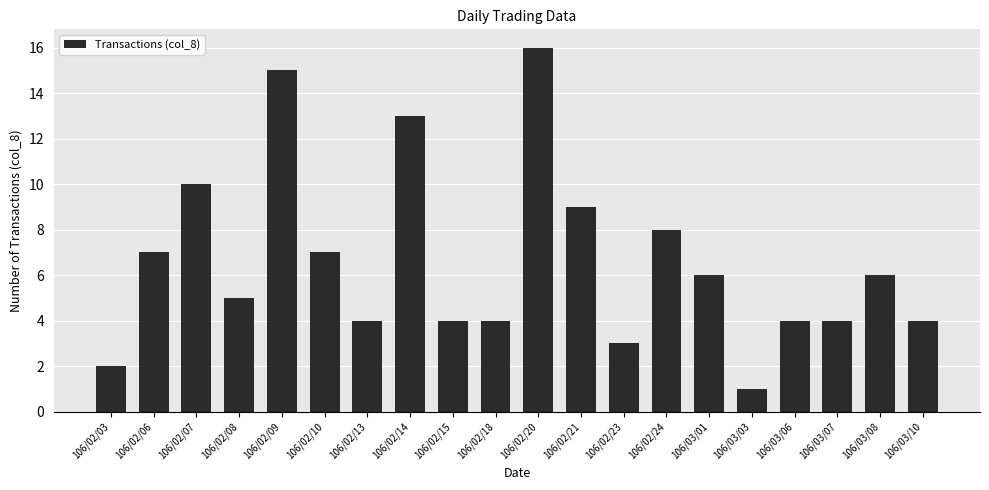

Reading right to left, what are all the values shown in this chart?

4	6	4	4	1	6	8	3	9	16	4	4	13	4	7	15	5	10	7	2